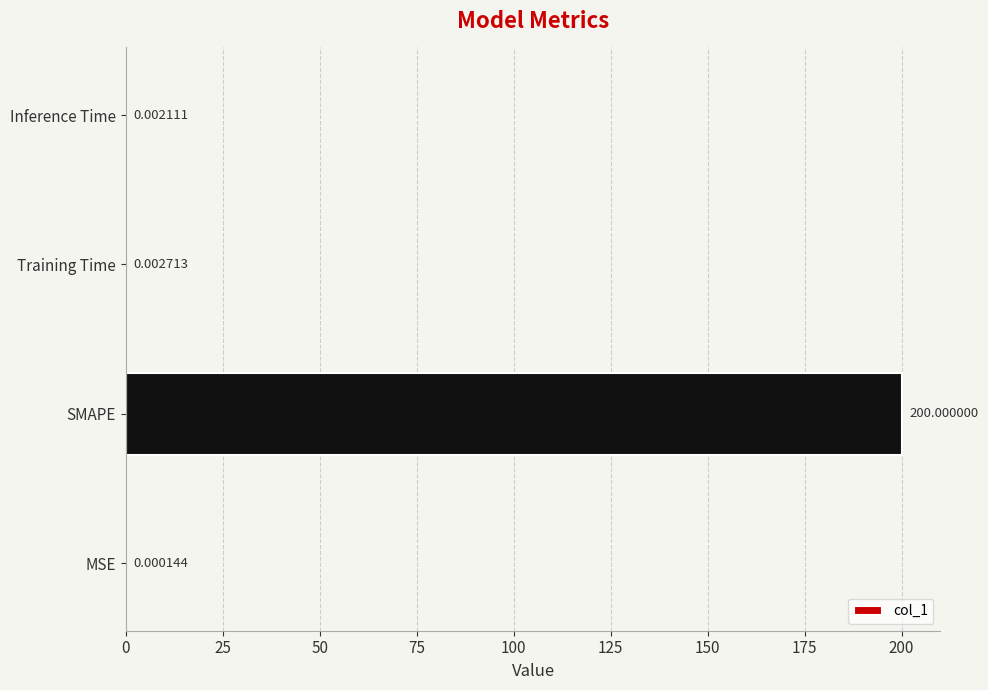

What is the change in value from SMAPE to Inference Time?

-200.0